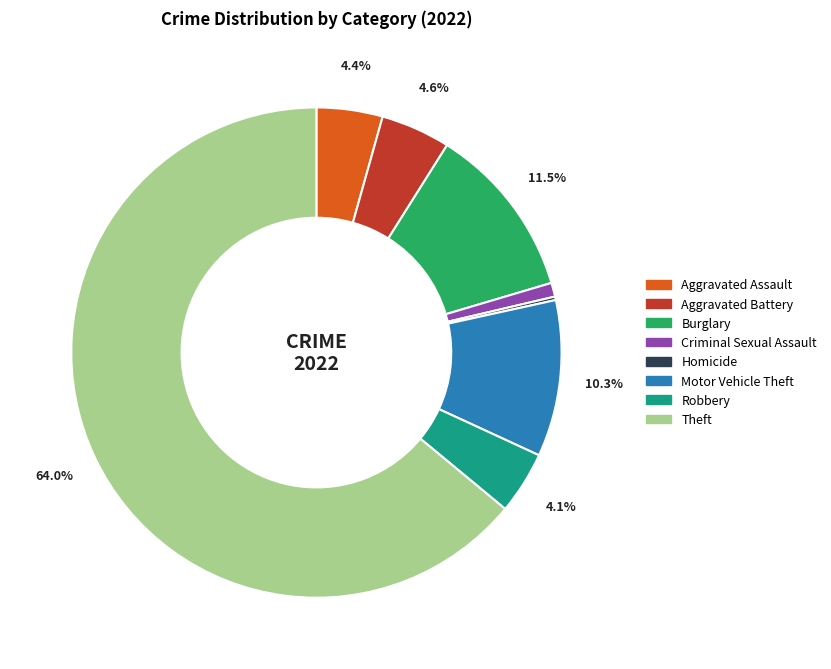

Is the sum of Aggravated Assault and Motor Vehicle Theft greater than half?

No